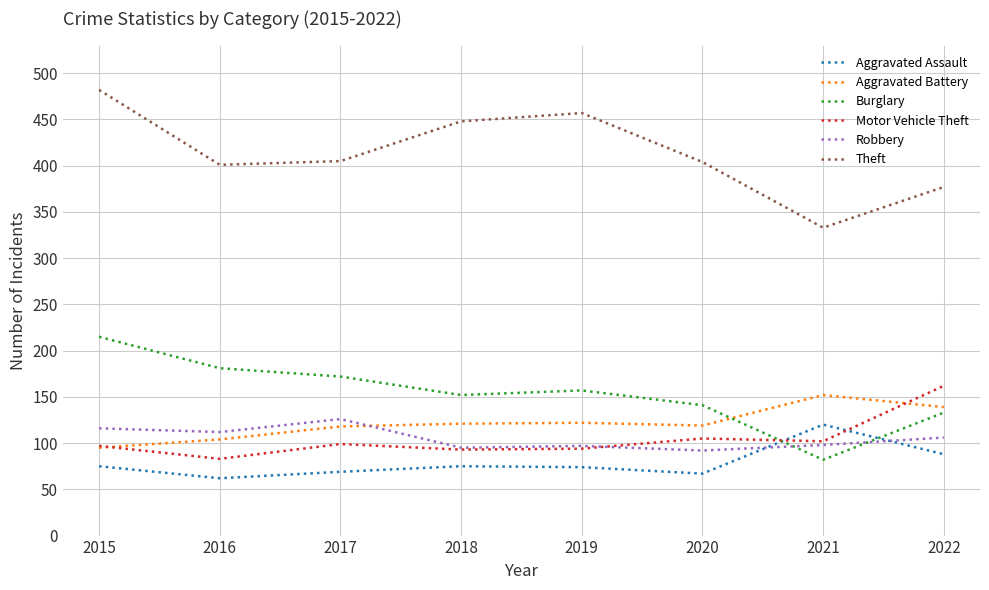

What is the maximum value for Robbery?

126